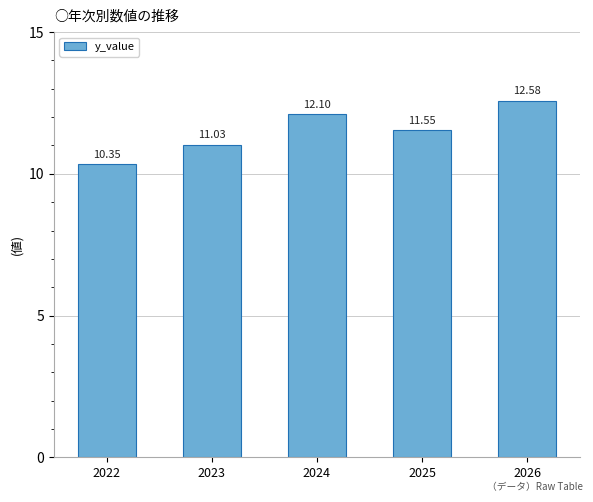

Between 2023 and 2022, which is larger?

2023